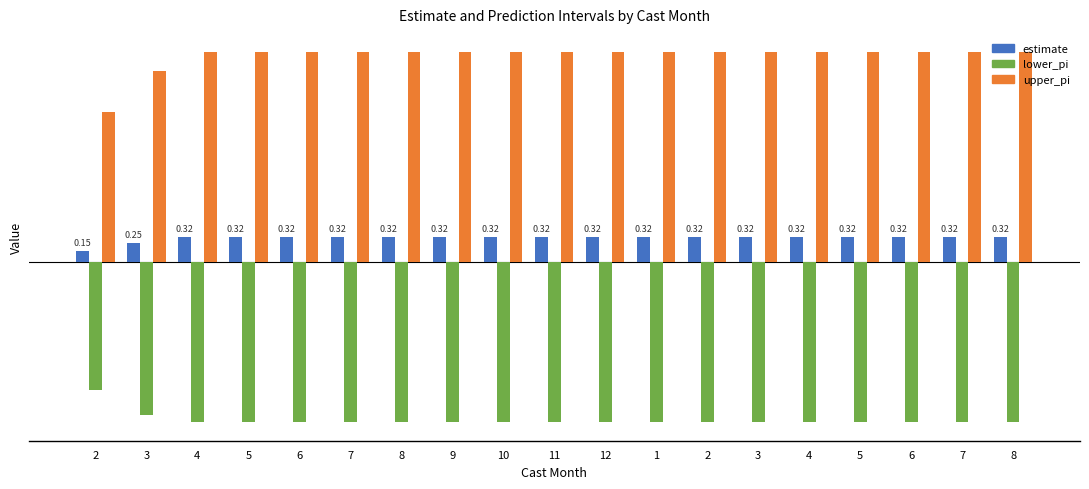

True or false: estimate has a value of 0.2 at 8.

False